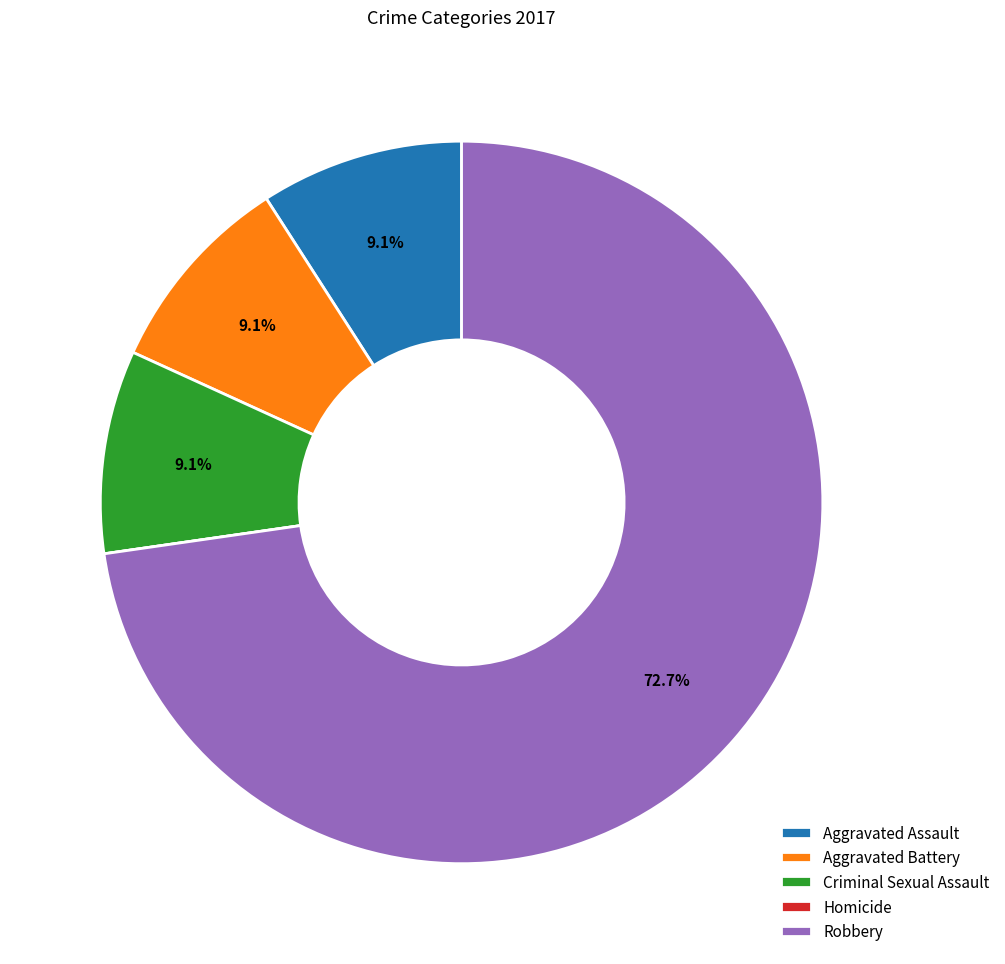

Which slice represents more than half of the pie?

Robbery